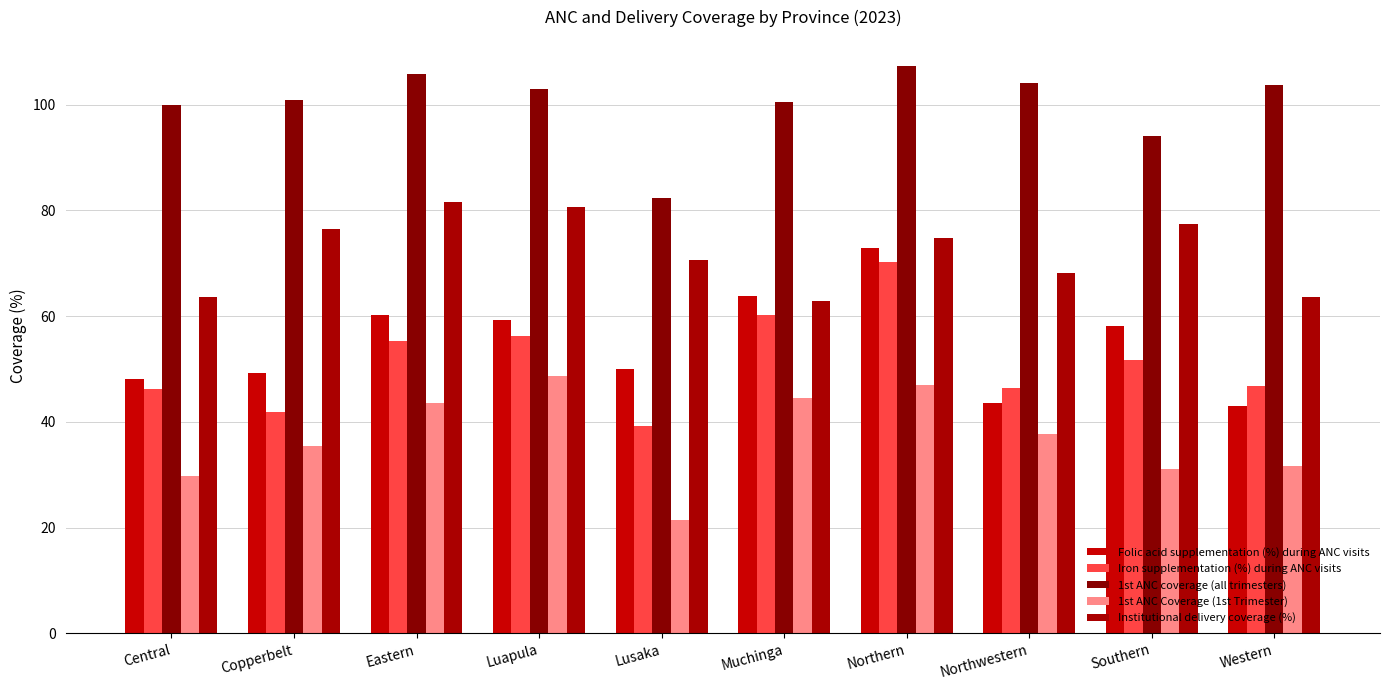

Which series has the largest total across all categories?

1st ANC coverage (all trimesters)